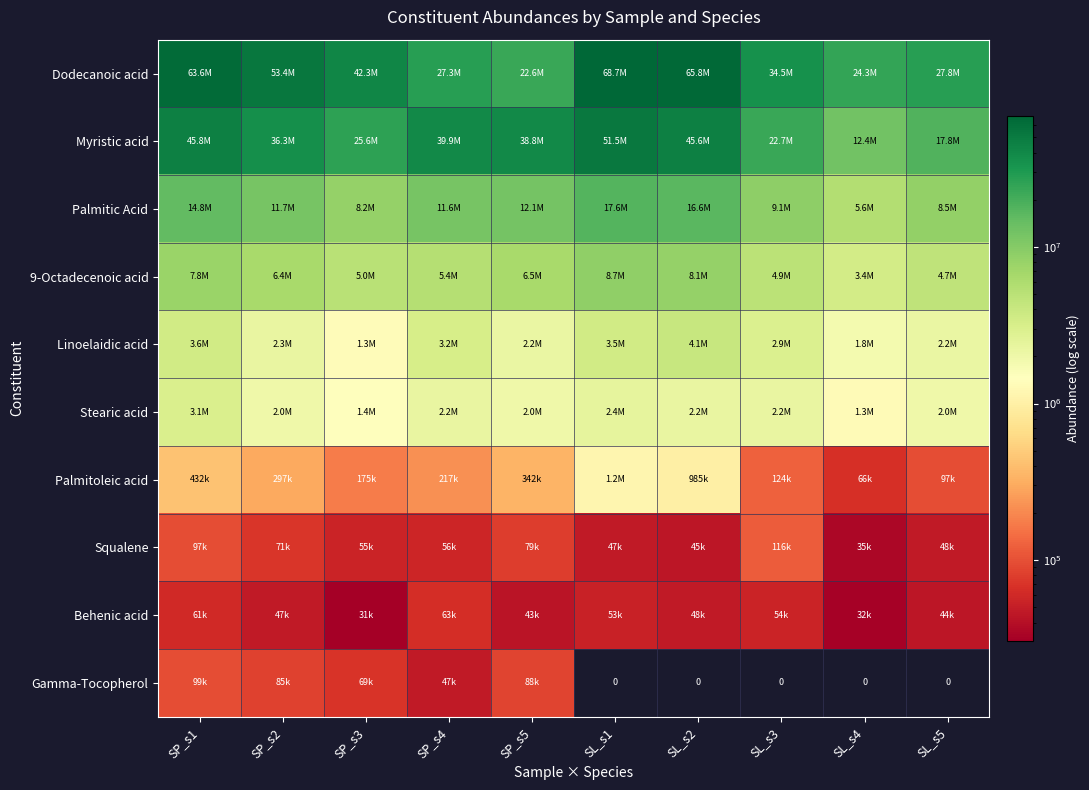

Where does the Stearic acid series first go above 2218943?

SP_s1